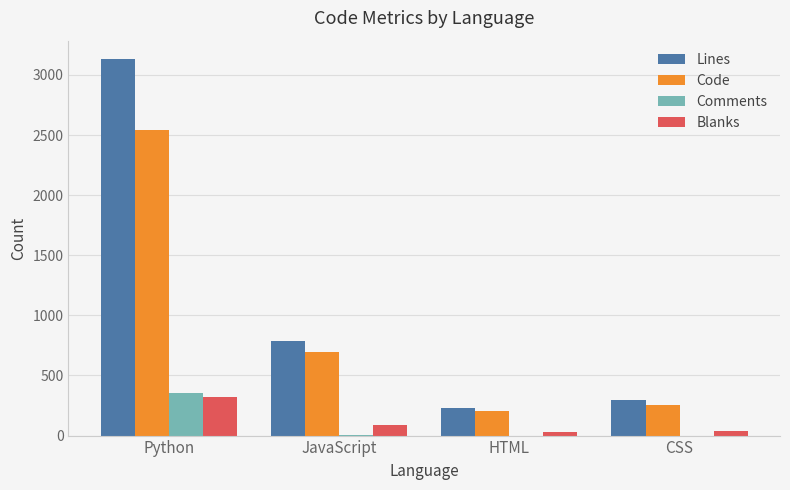

Which category has the highest value across all series?

Python